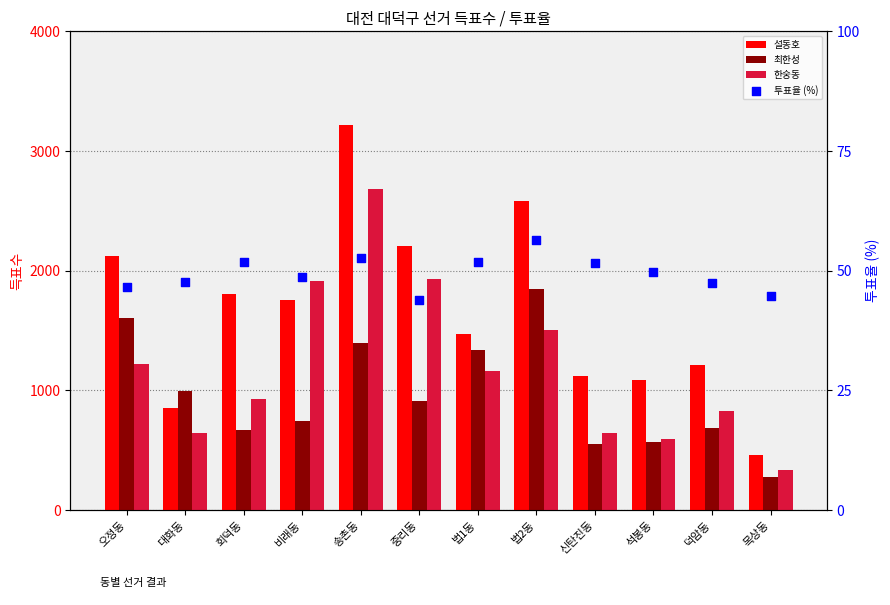

Which series contains the highest Y value?

설동호